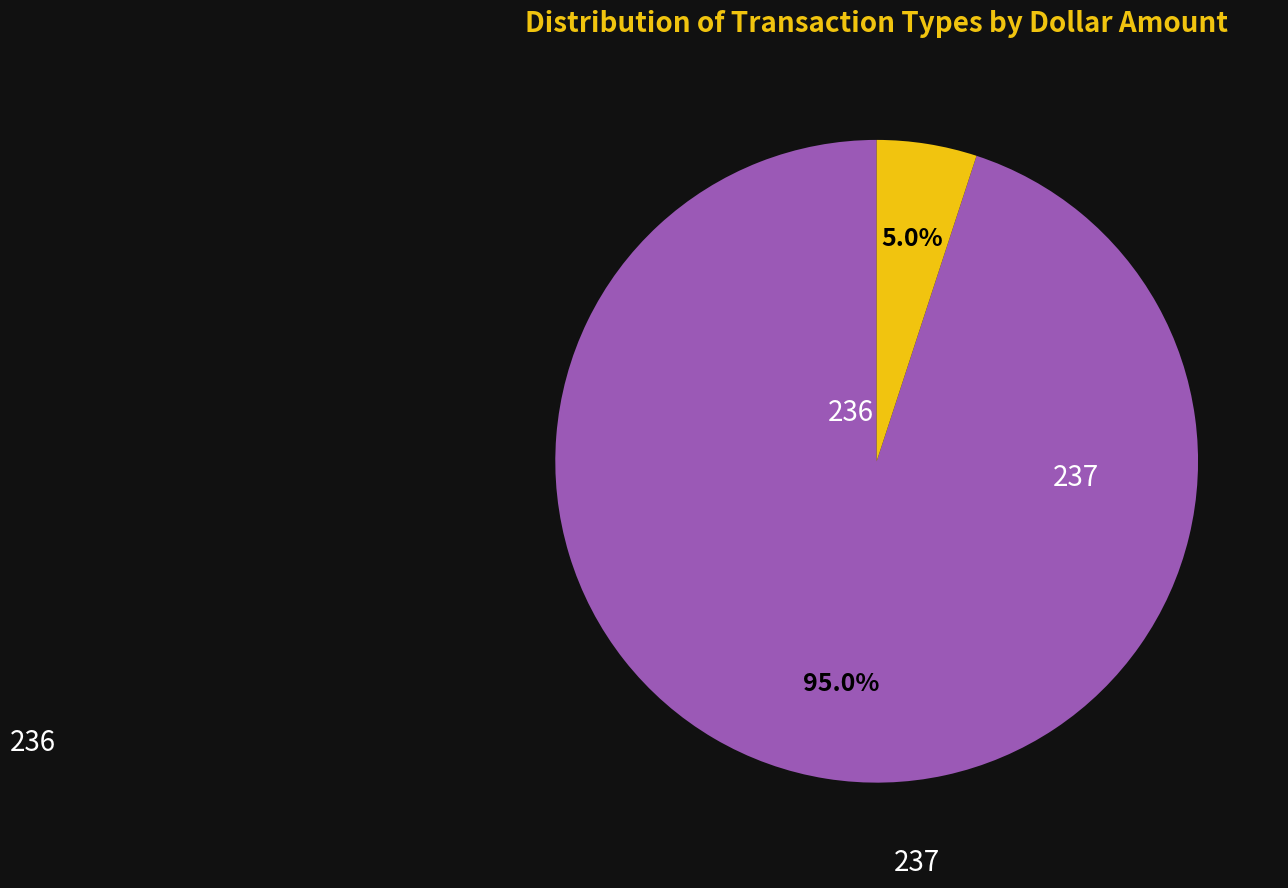

Is it true that 236 is 95% of the pie?

True